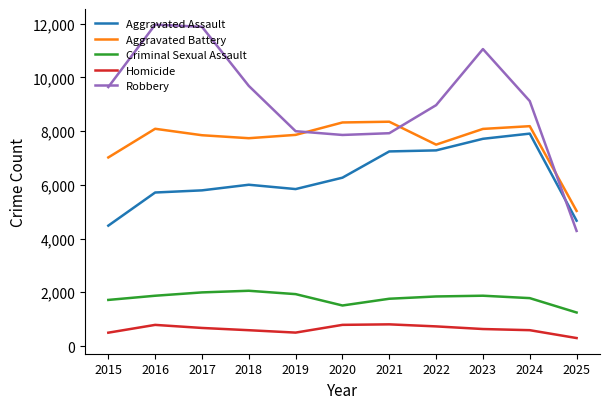

Which series has the widest spread of values?

Robbery